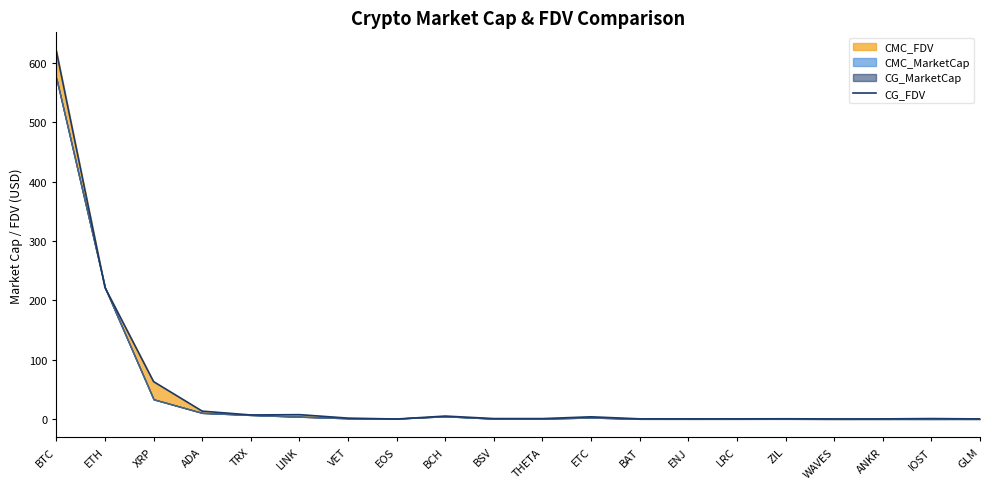

Where is the first local minimum?

TRX